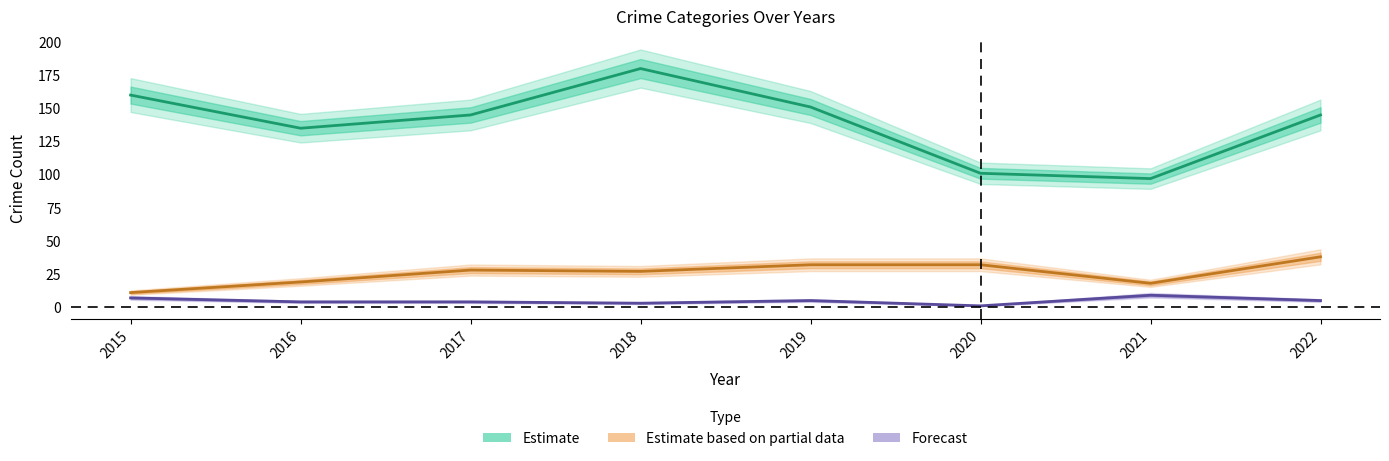

How many categories are shown in the chart?

8